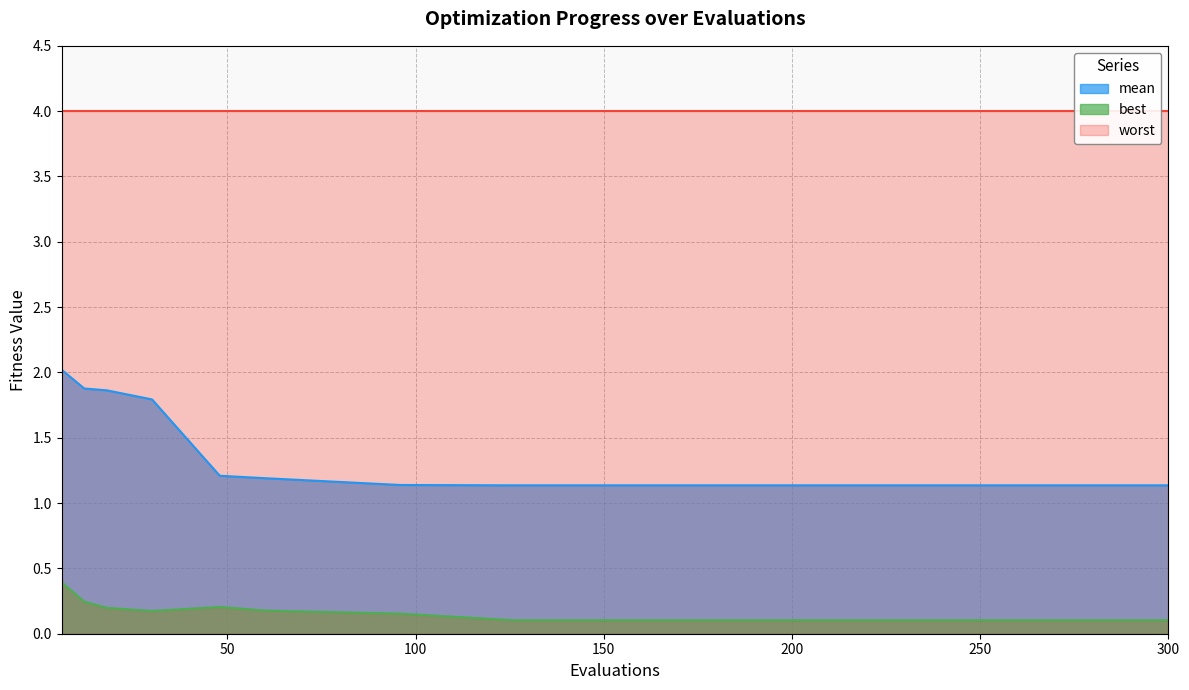

Which category has the highest value across all series?

6